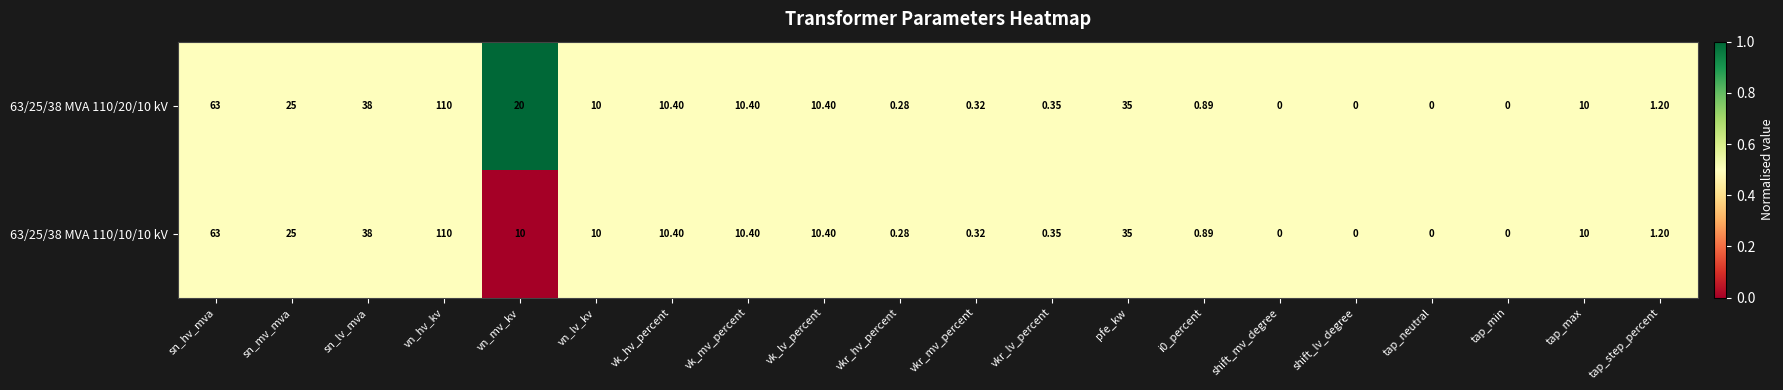

Where does the 63/25/38 MVA 110/20/10 kV series first go above 10?

sn_hv_mva